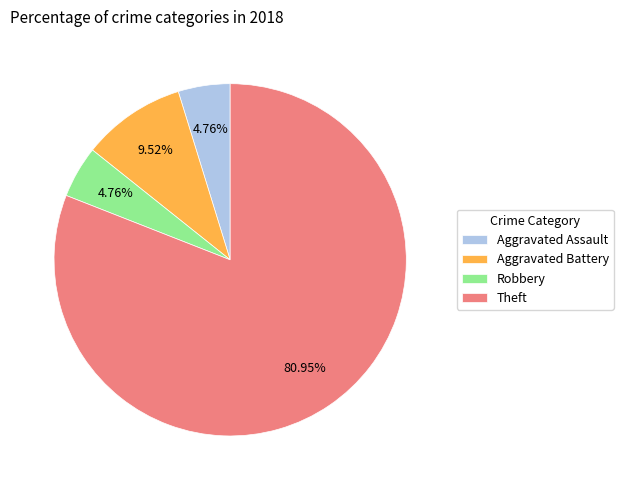

How many slices are in this pie chart?

4